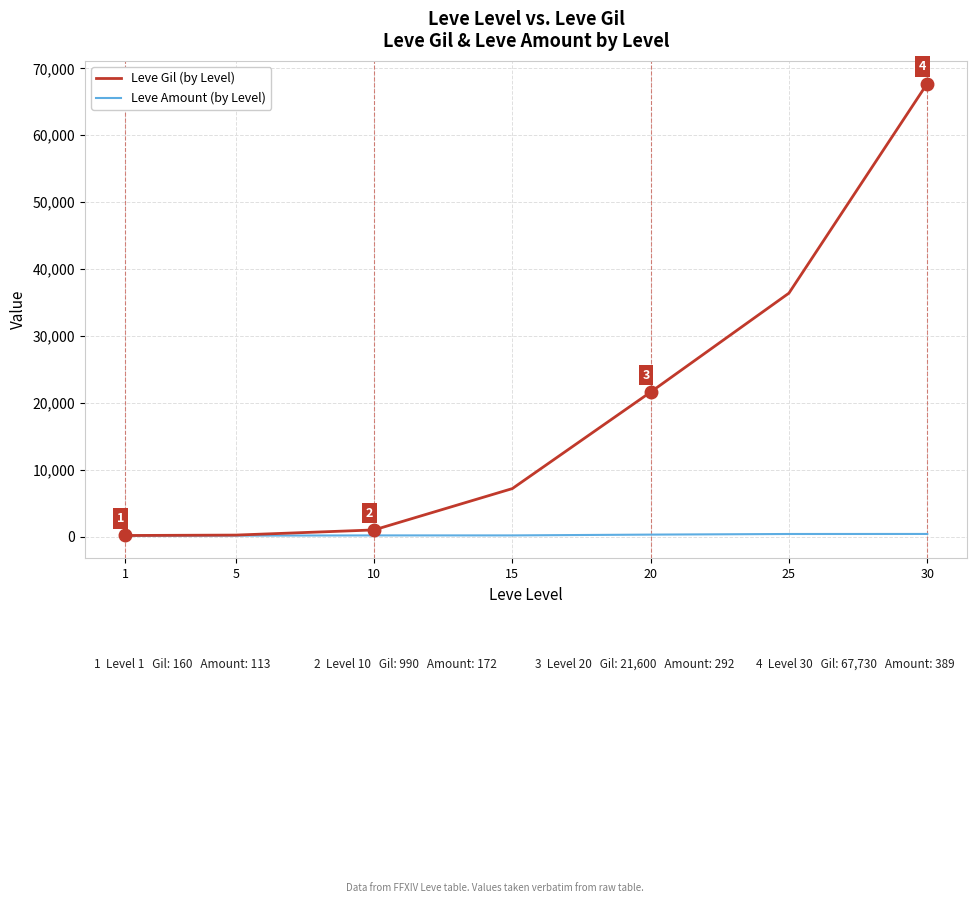

Rank the series at 25 from highest to lowest value.

Leve Gil (by Level), Leve Amount (by Level)